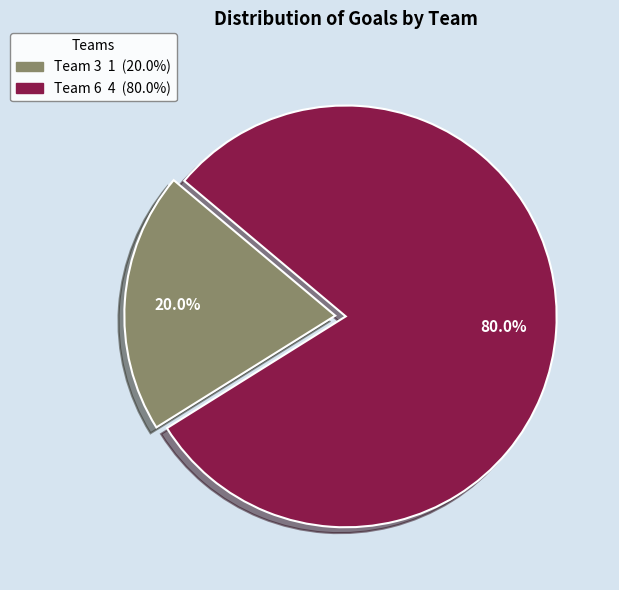

Do Team 3 and Team 6 together represent more than half of the pie?

Yes